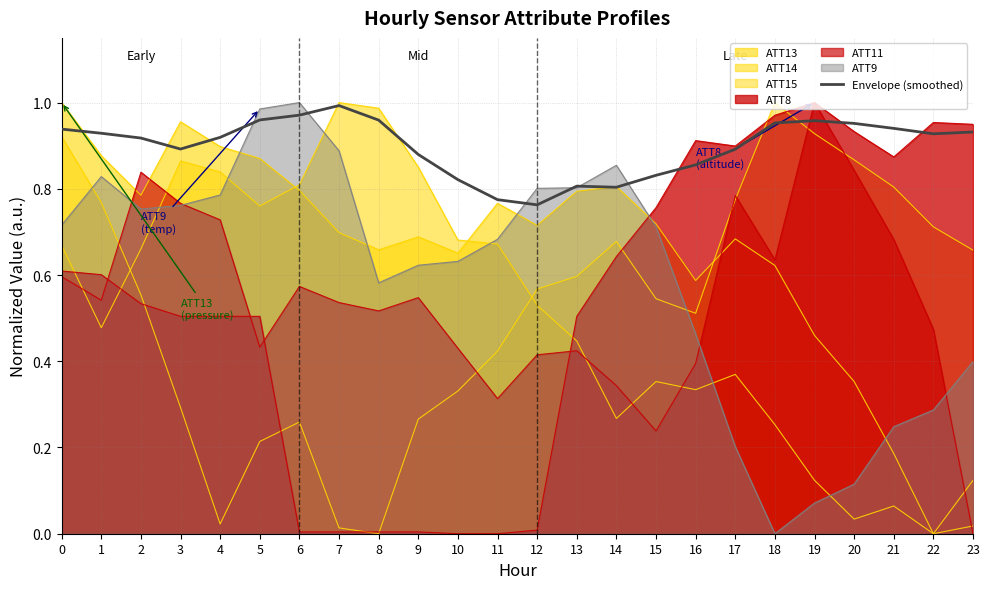

List the labels in order of value, largest first.

7, 6, 5, 8, 19, 18, 20, 21, 0, 23, 1, 22, 4, 2, 3, 17, 9, 16, 15, 10, 13, 14, 11, 12